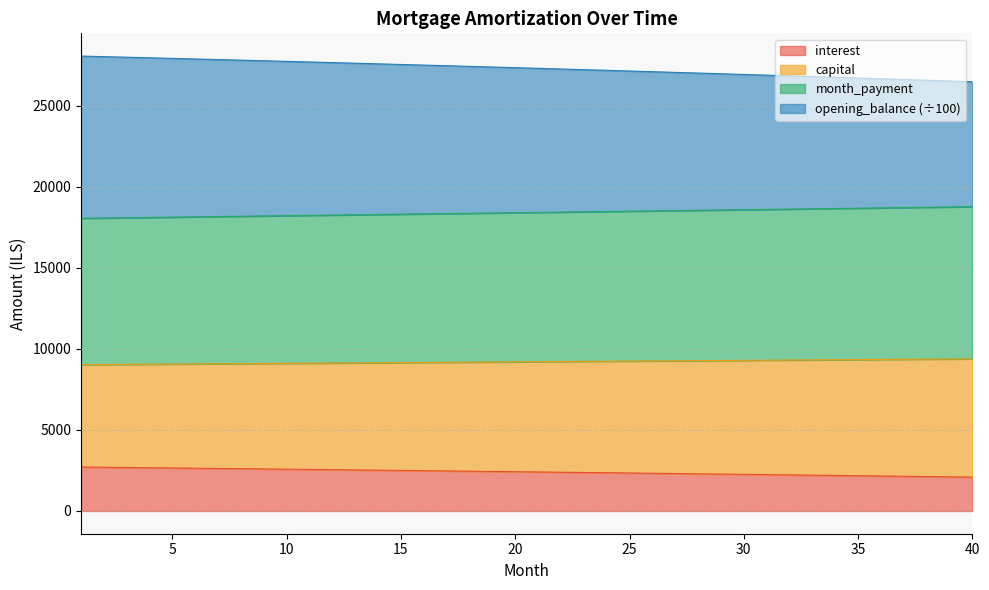

At which category does the chart reach its minimum across all series?

40